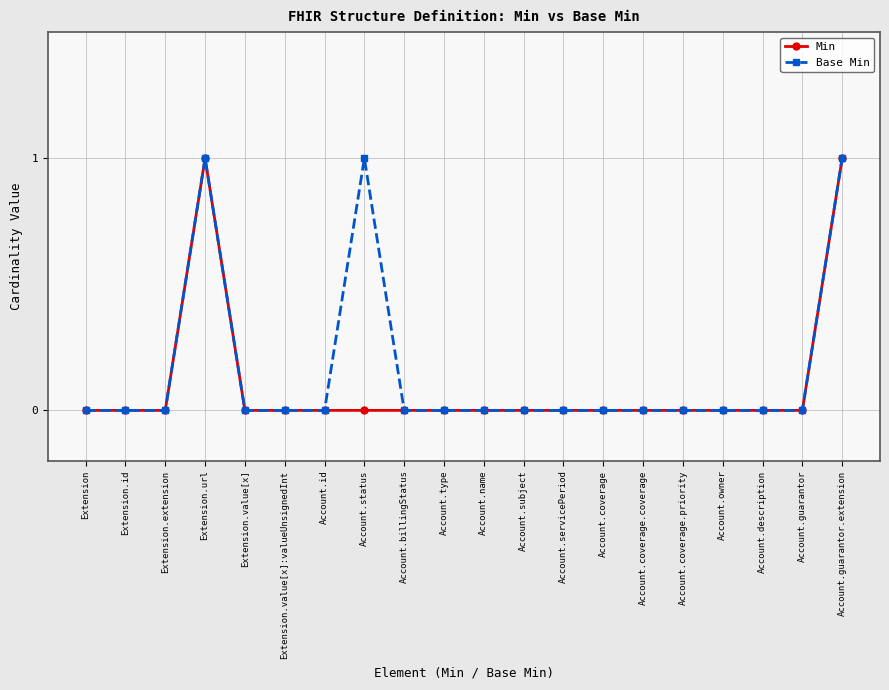

The value of Base Min at Account.owner is 0. True or false?

True